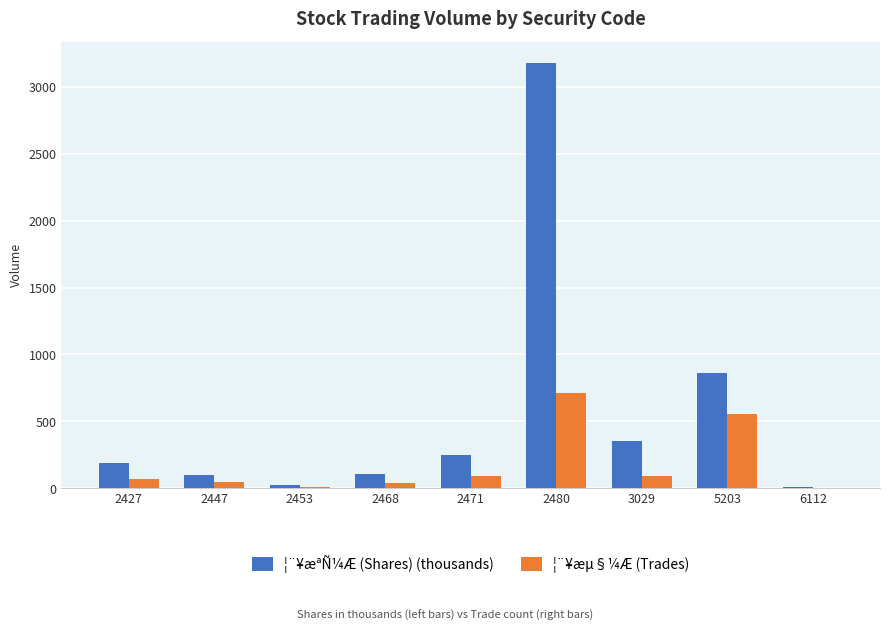

At which label does ¦¨¥æµ§¼Æ (Trades) reach its peak?

2480